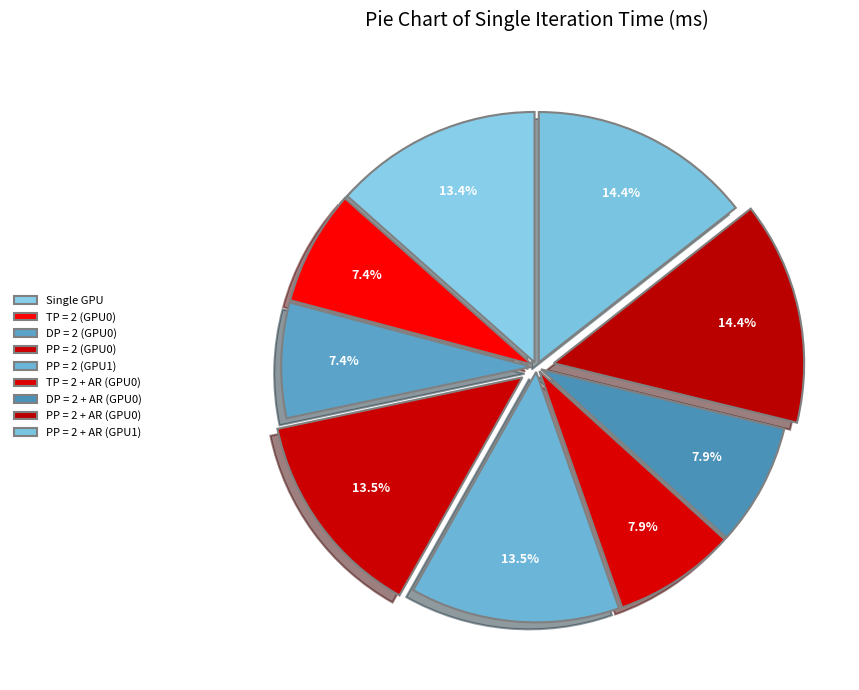

To the nearest percent, what is the combined percentage of PP = 2 + AR (GPU0) and DP = 2 (GPU0)?

22%